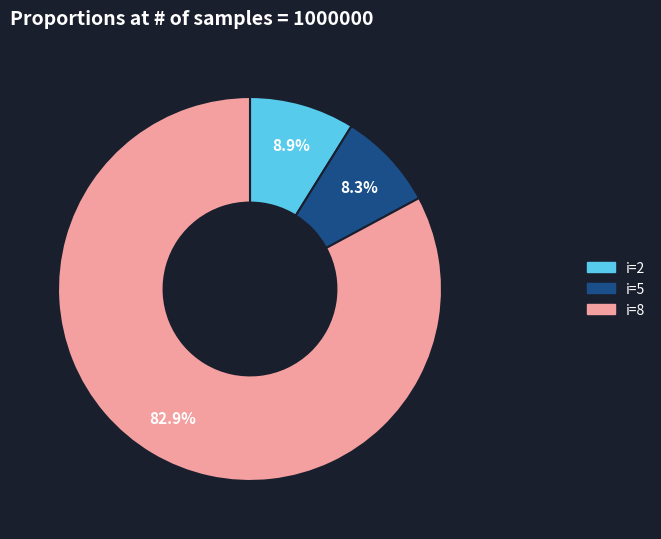

Which has a higher value, i=8 or i=5?

i=8